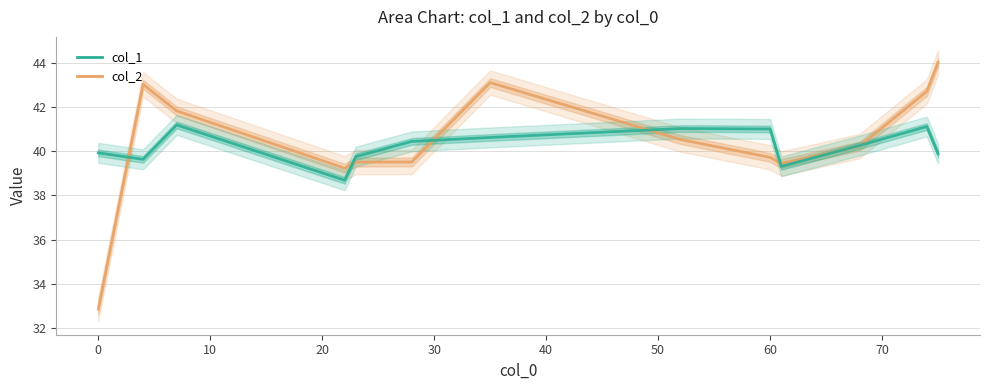

What is the difference between the col_2 values at 30 and 60?

1.0